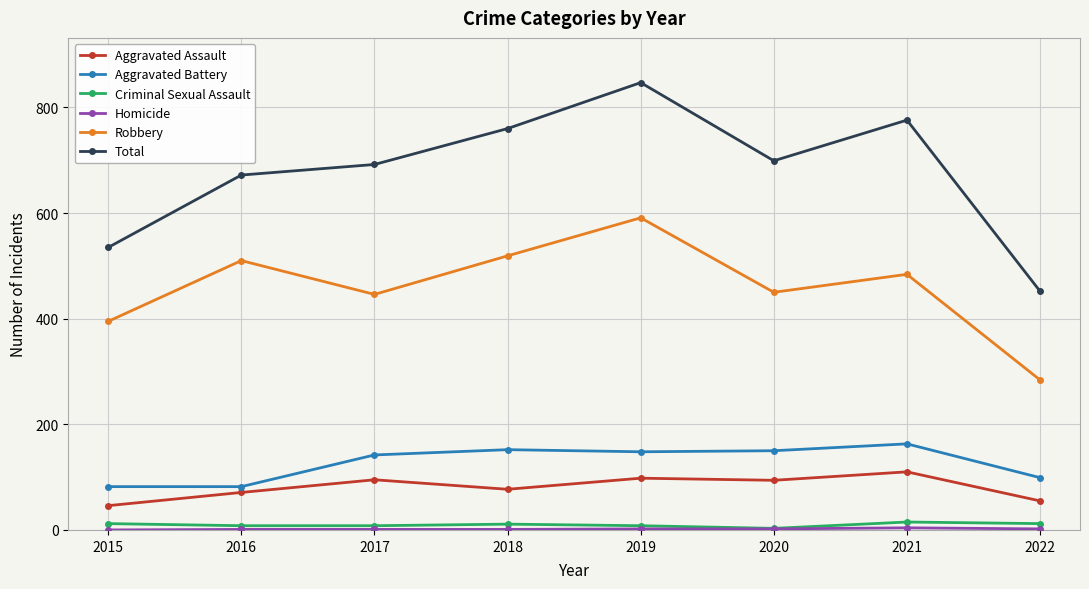

Which category has the lowest value in the Total series?

2022